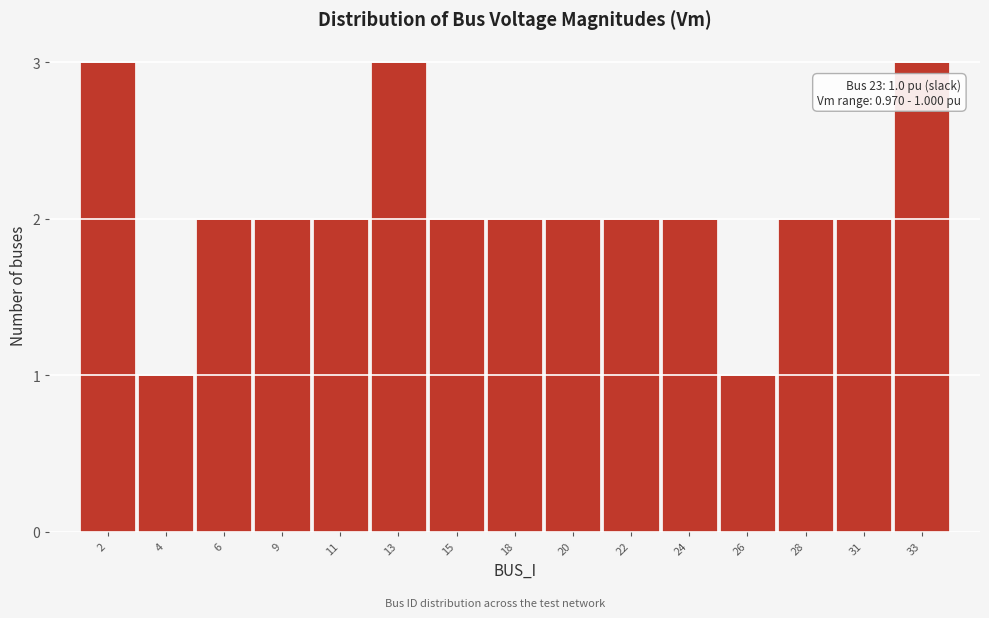

Reading left to right, extract all data points from this chart.

3	1	2	2	2	3	2	2	2	2	2	1	2	2	3